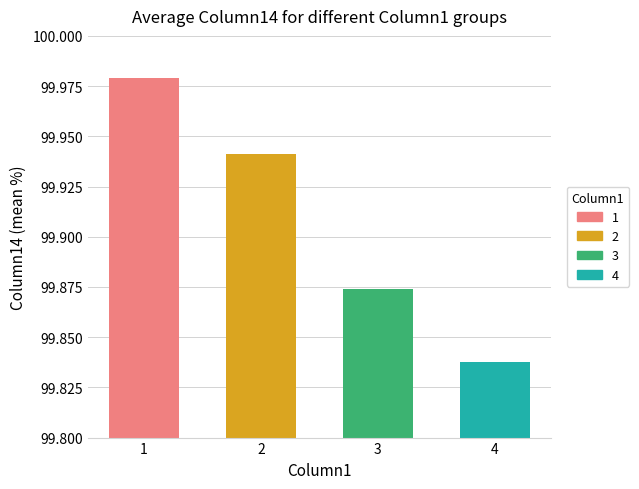

Are the bars horizontal?

No